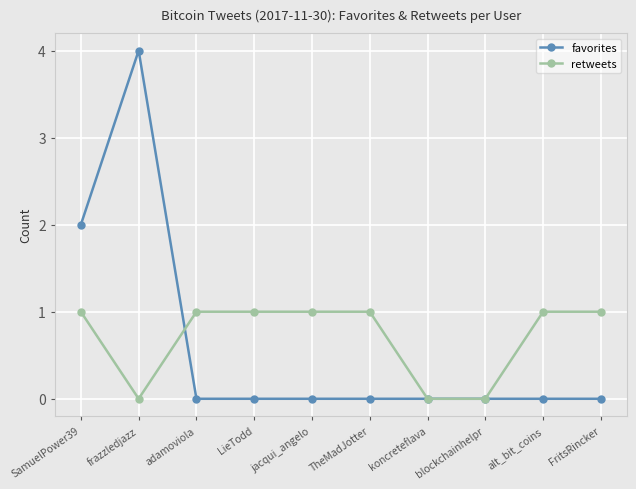

How many categories are shown in the chart?

10